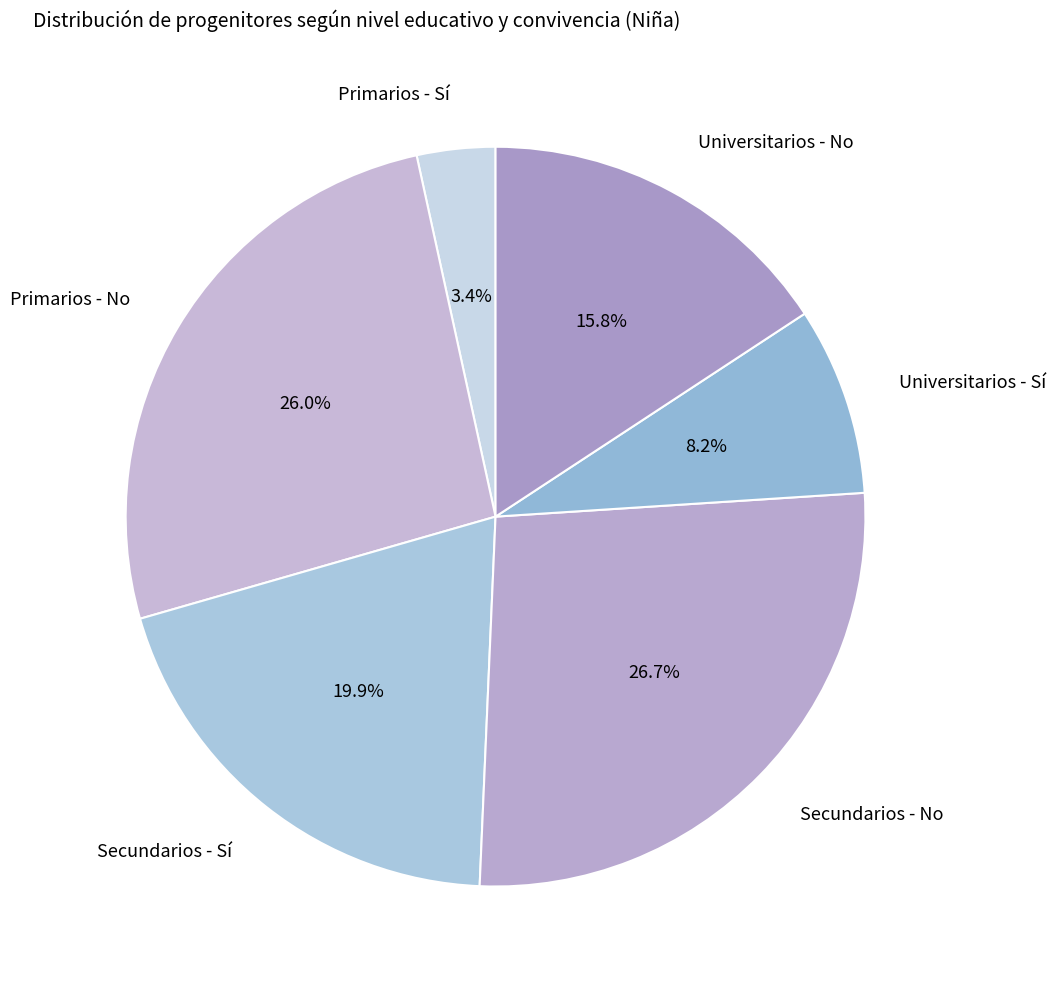

To the nearest percent, what is the combined percentage of Universitarios - No and Primarios - No?

42%